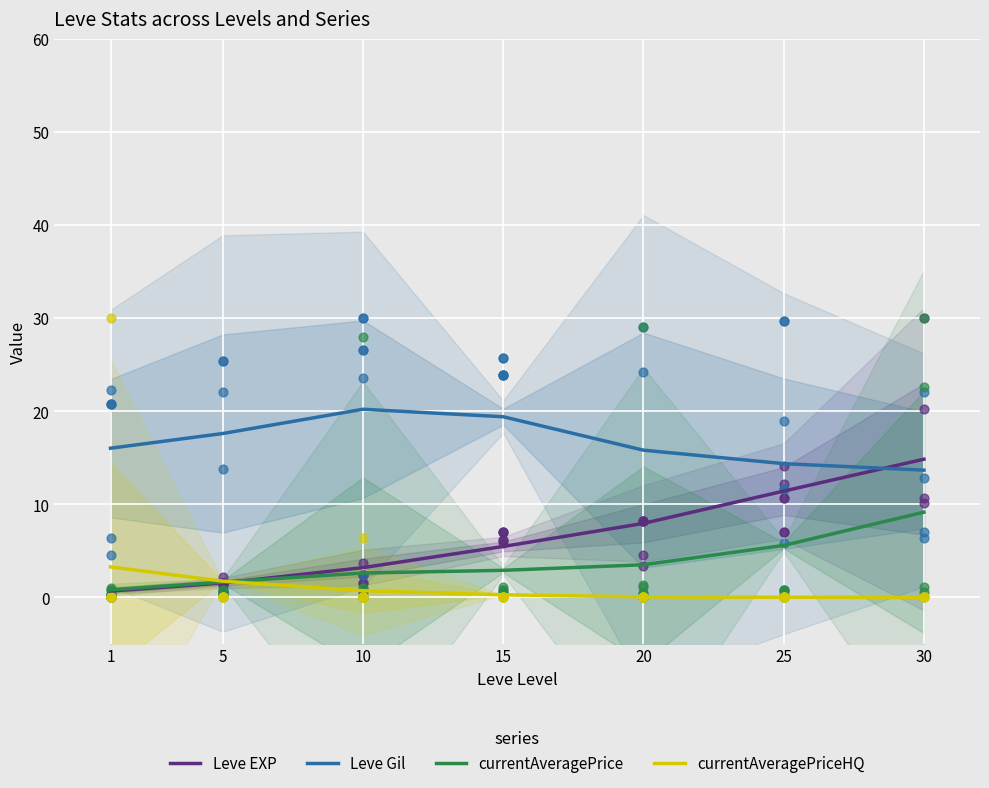

Which series contains the lowest Y value?

currentAveragePriceHQ